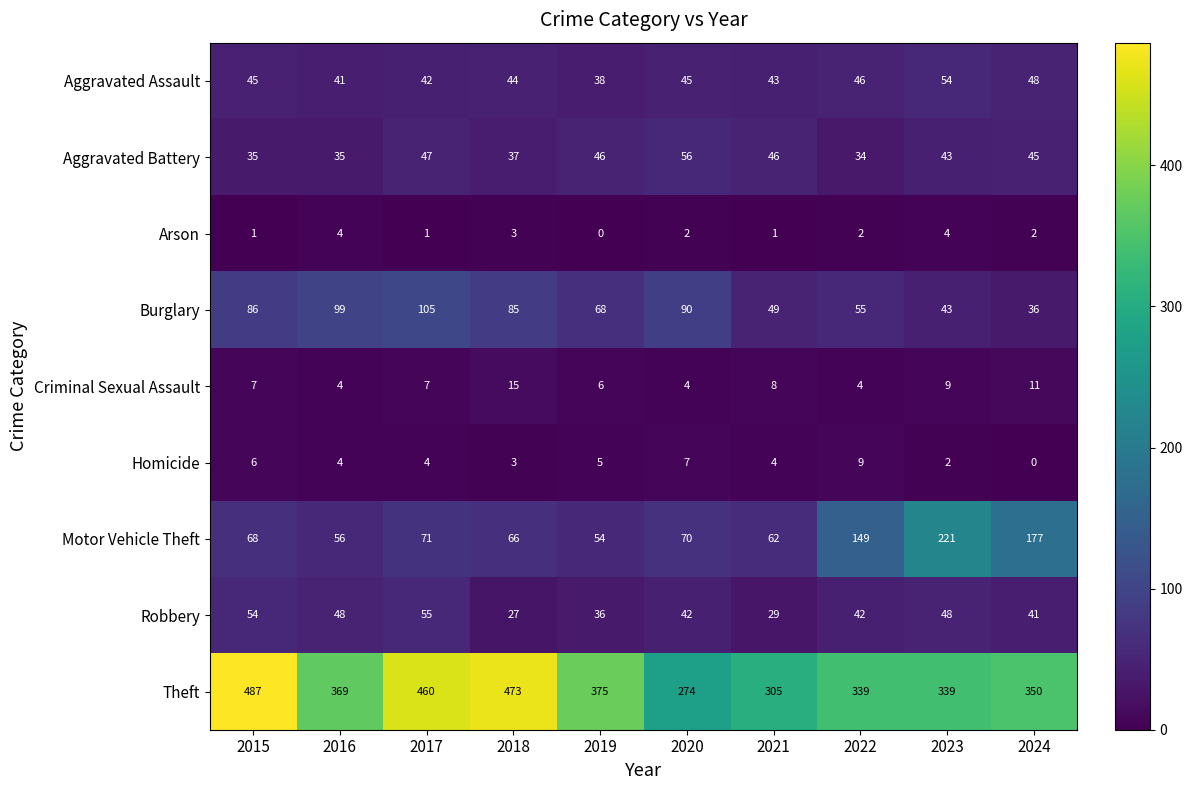

How many Arson values are between 1 and 3?

7